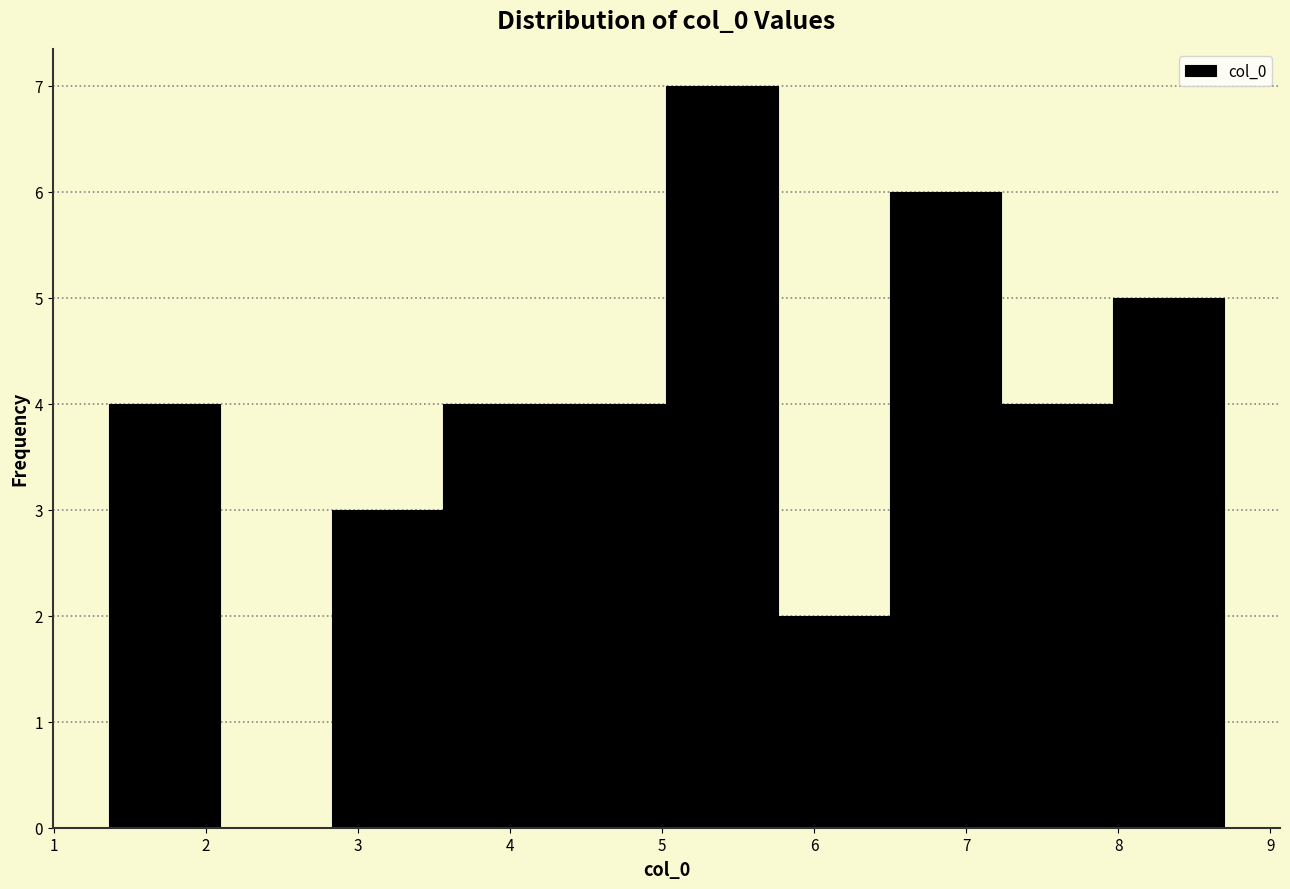

Reading left to right, transcribe this chart: for each bar, give the range it covers on the x-axis and its height. Neither the bar edges nor the heights are printed on the chart, so give them approximately, as read against the axes.

1.4 to 2.1: 4
2.1 to 2.8: 0
2.8 to 3.6: 3
3.6 to 4.3: 4
4.3 to 5.0: 4
5.0 to 5.8: 7
5.8 to 6.5: 2
6.5 to 7.2: 6
7.2 to 8.0: 4
8.0 to 8.7: 5